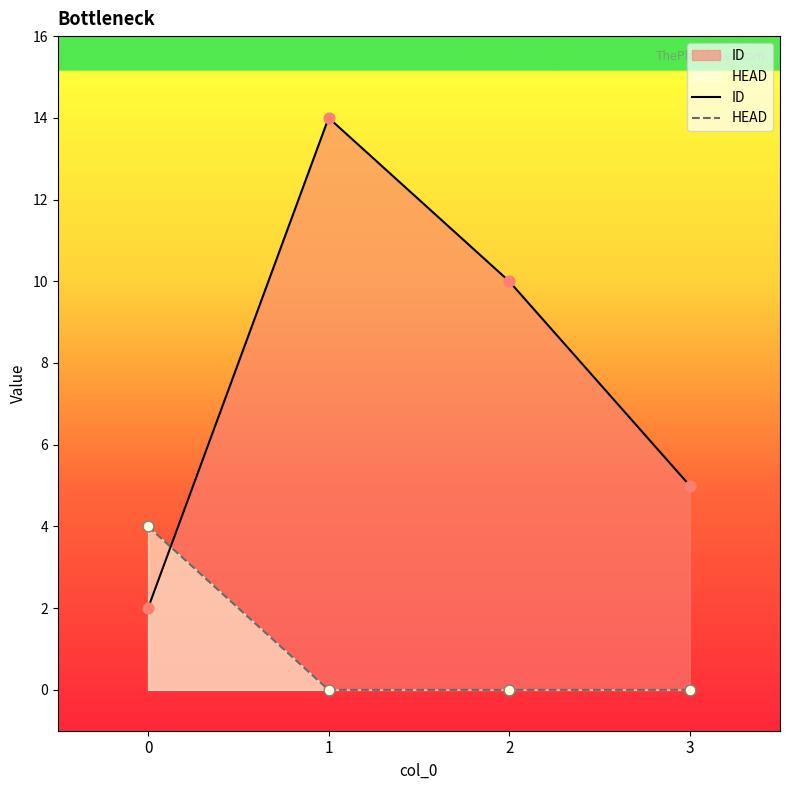

At which category is the sum across all series the highest?

1